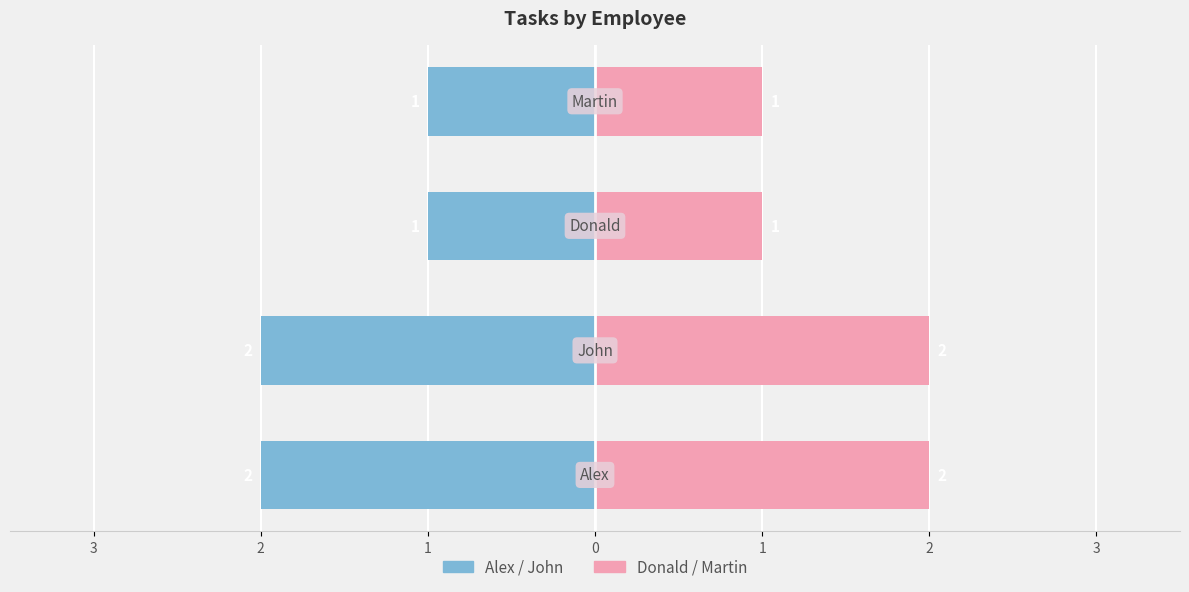

What is the maximum value shown in the chart?

2